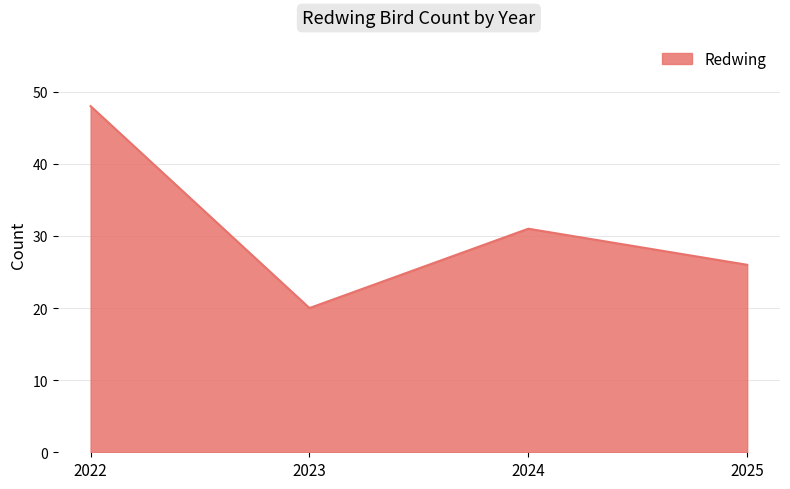

Does the chart display data point markers on the line(s)?

No